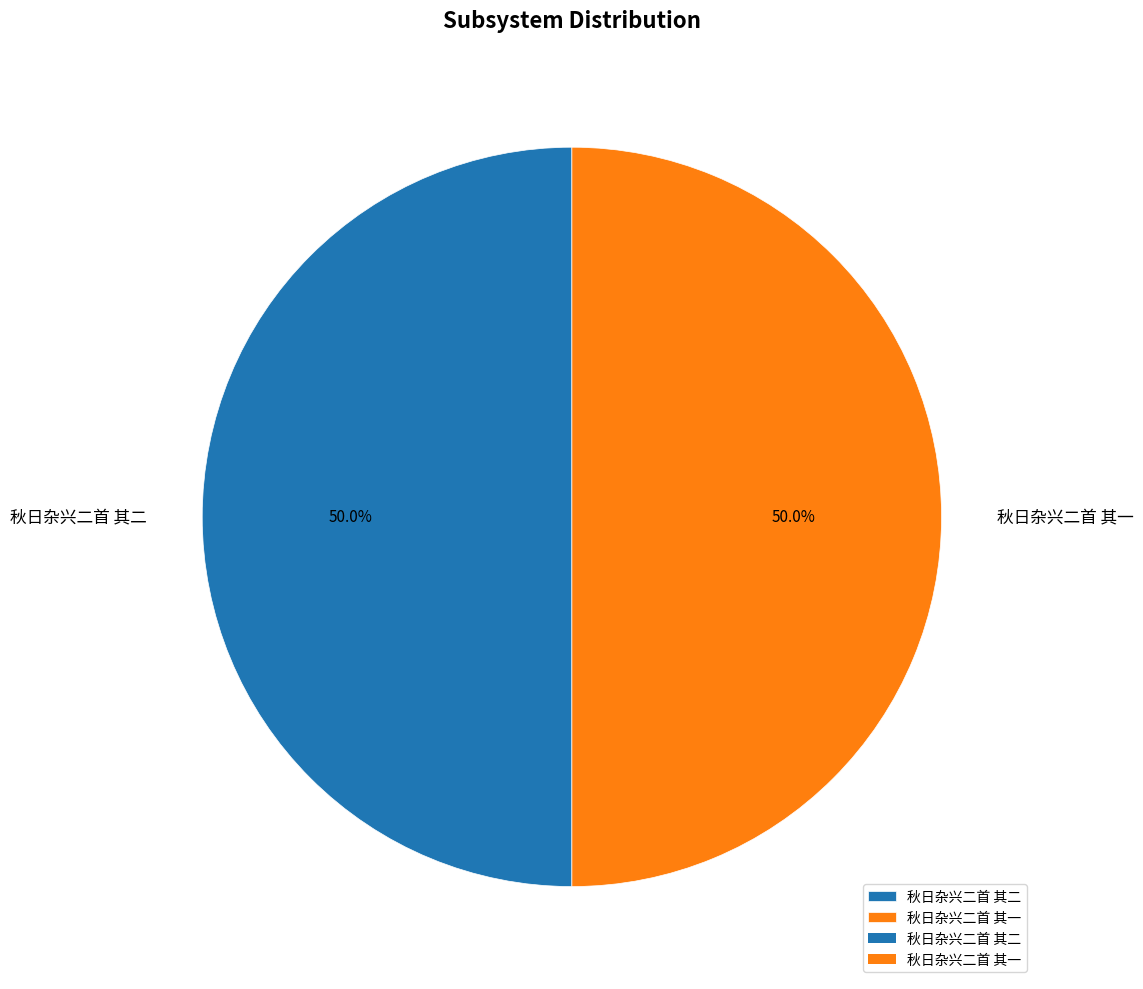

To the nearest percent, what is the combined percentage of 秋日杂兴二首 其一 and 秋日杂兴二首 其二?

100%